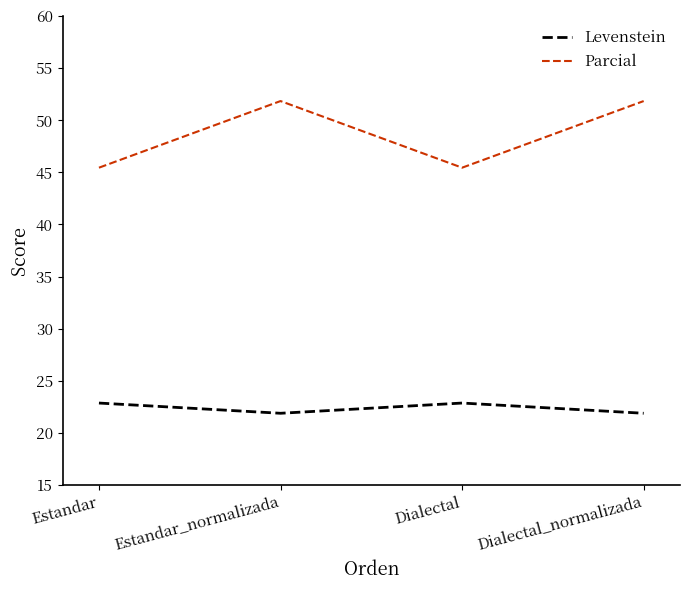

At Dialectal, list the series in order from smallest to largest.

Levenstein, Parcial